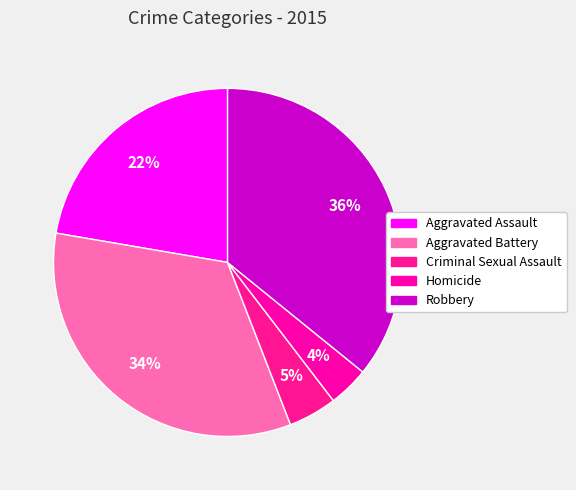

Which has a higher value, Aggravated Battery or Robbery?

Robbery